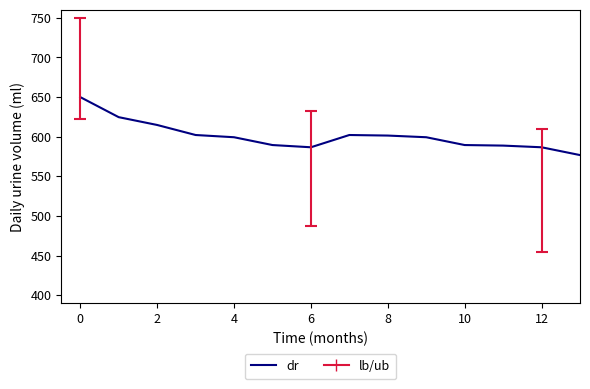

What is the minimum value shown in the chart?

510.0